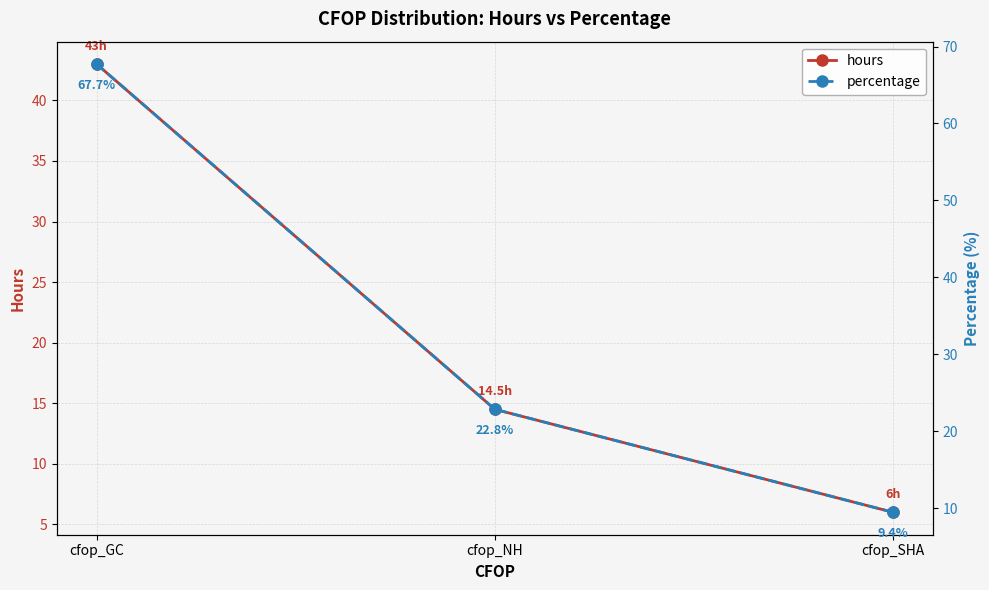

What is the sum of the percentage values at cfop_GC and cfop_NH?

90.6